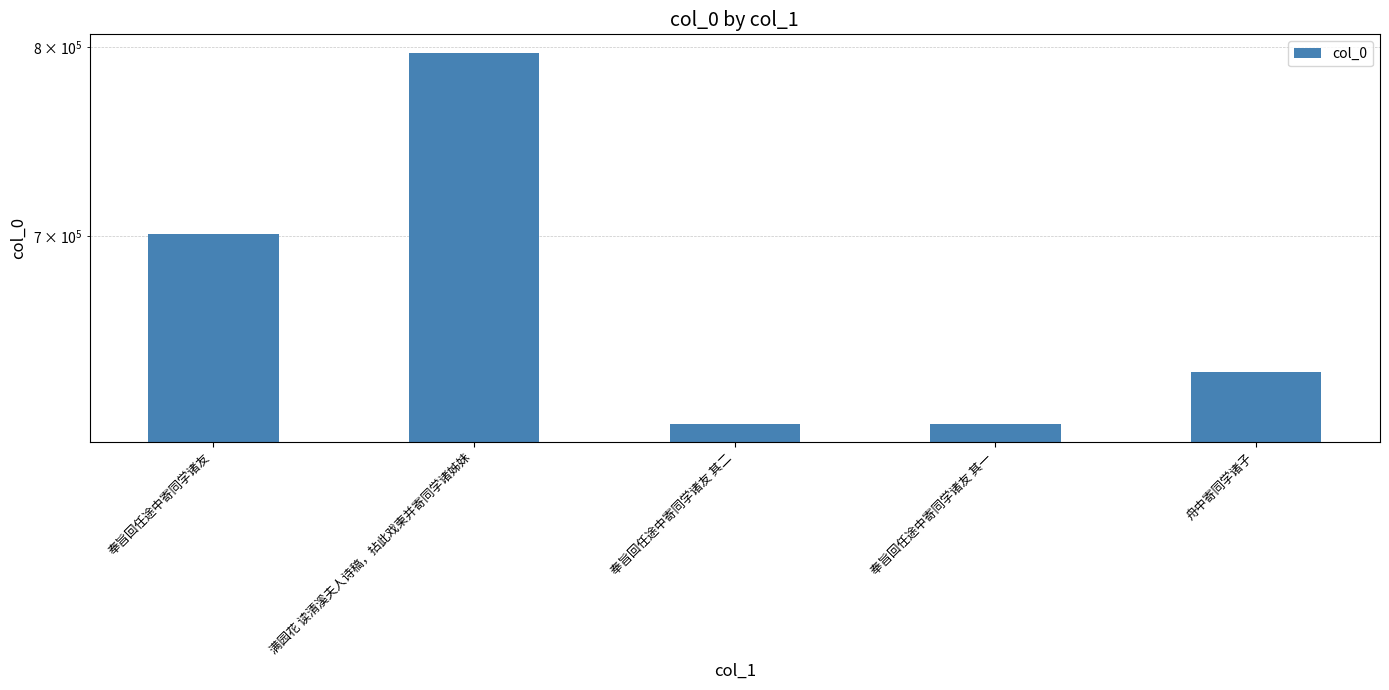

How many bars are there in total?

5